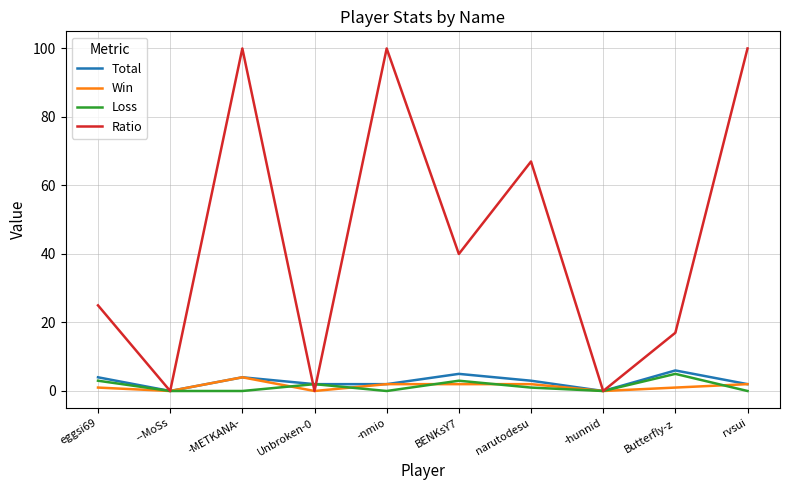

Is it true that Win equals 1 at eggsi69?

True